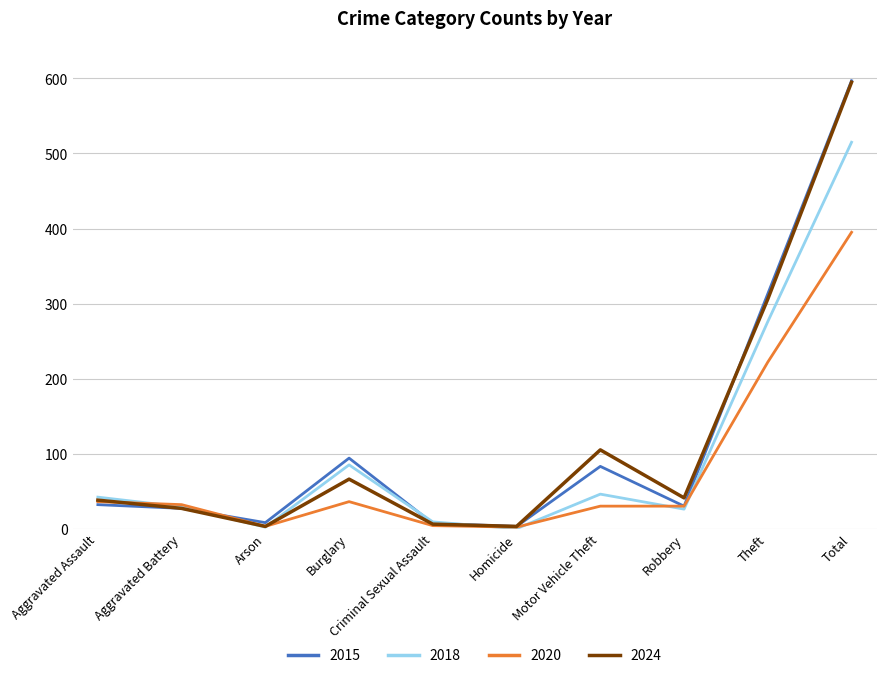

At which category is the sum across all series the highest?

Total